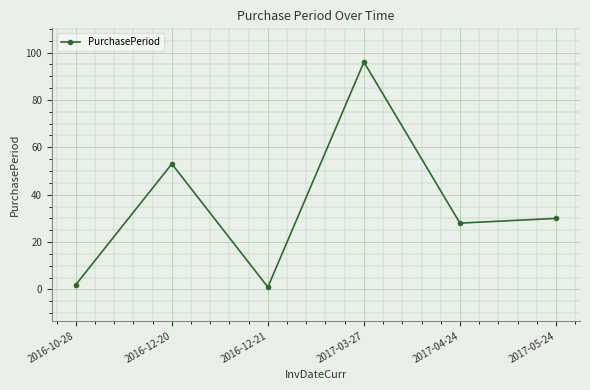

What is the value of the 1st point from the left?

2